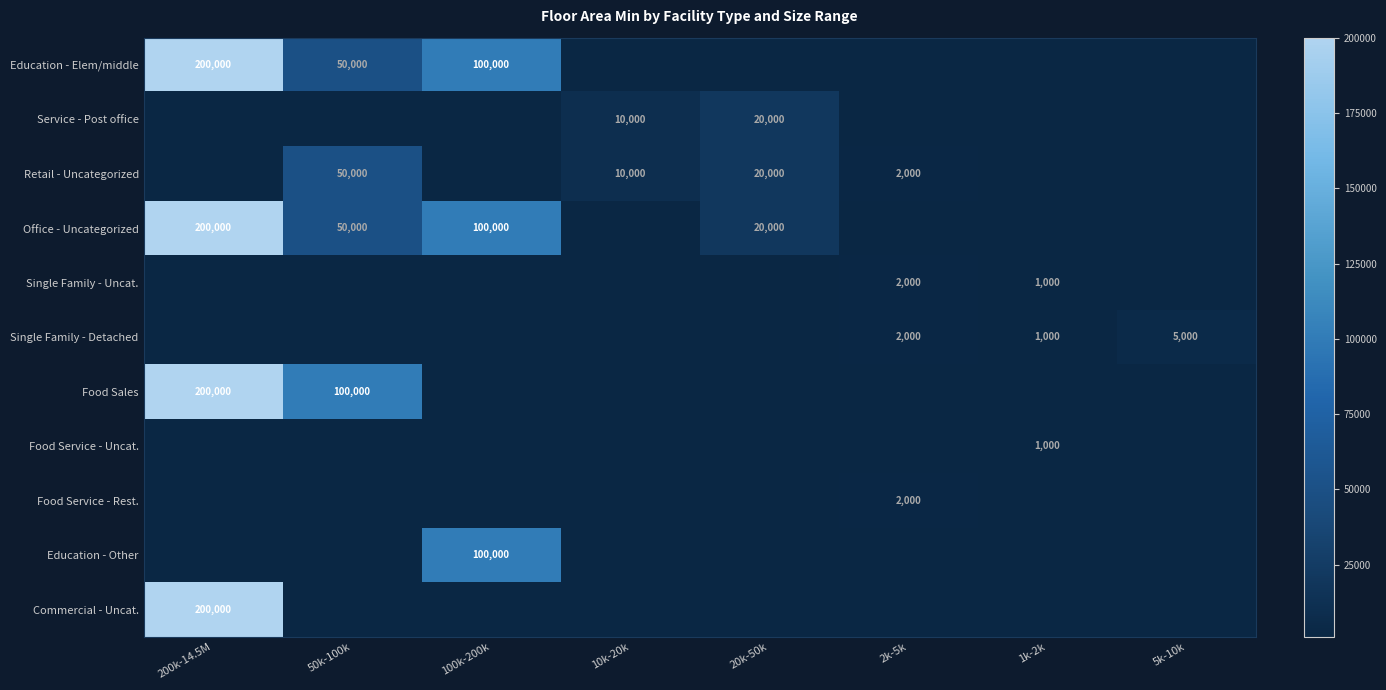

List the labels in order of Commercial - Uncat. value, smallest first.

200k-14.5M, 50k-100k, 100k-200k, 10k-20k, 20k-50k, 2k-5k, 1k-2k, 5k-10k